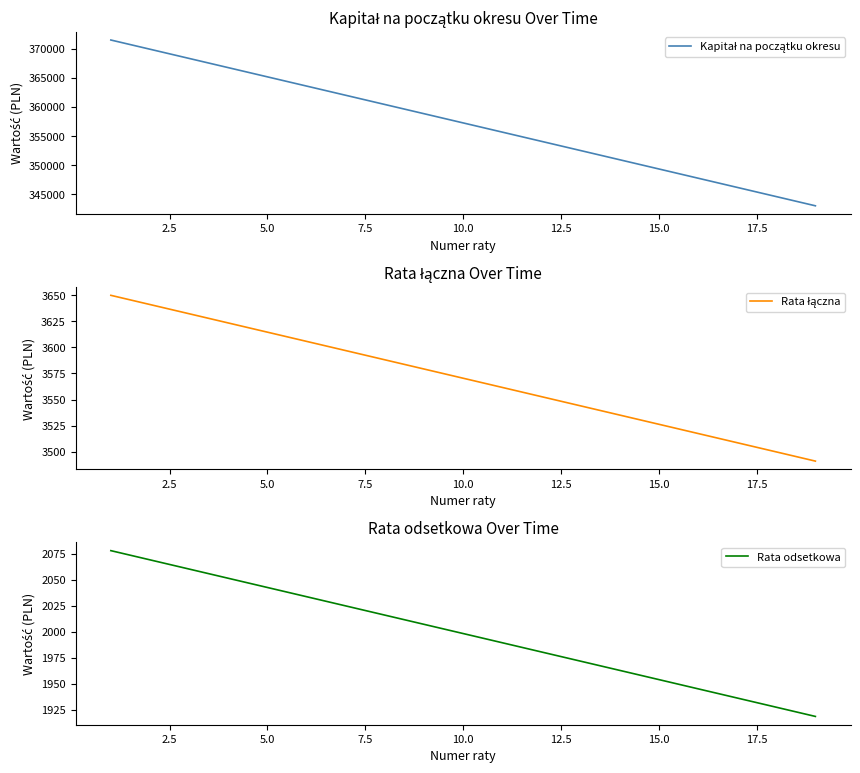

What is the average value of the Rata odsetkowa series?

1998.4